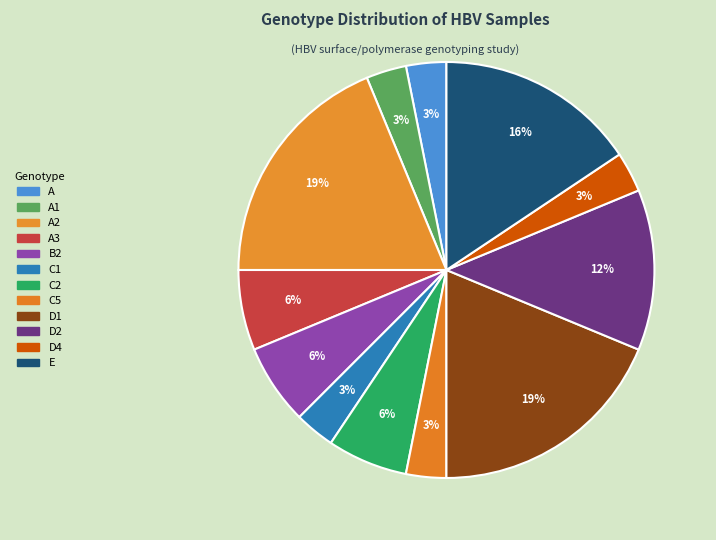

How many segments does this pie chart have?

12